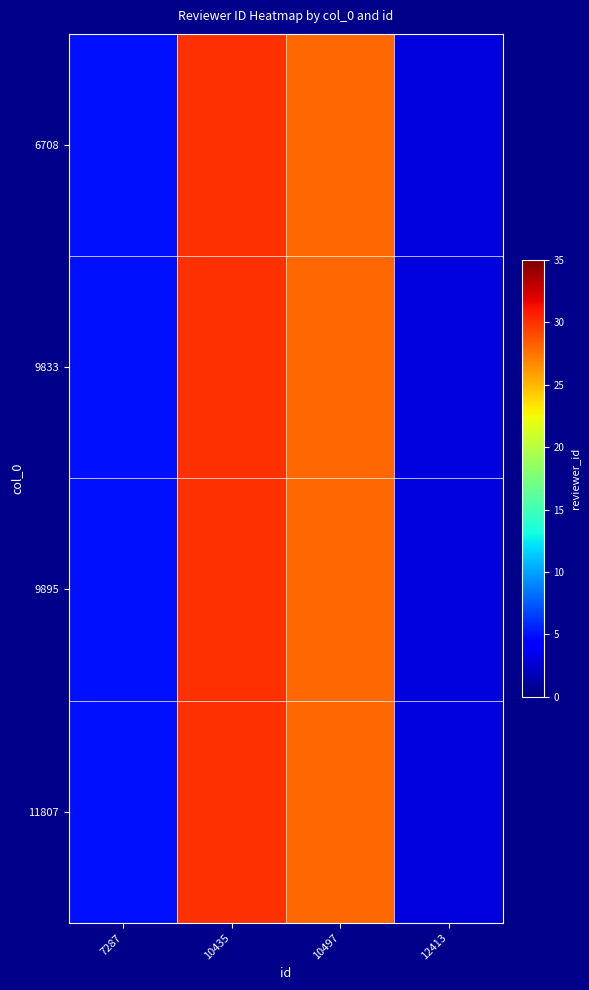

At which category is the sum across all series the highest?

10435